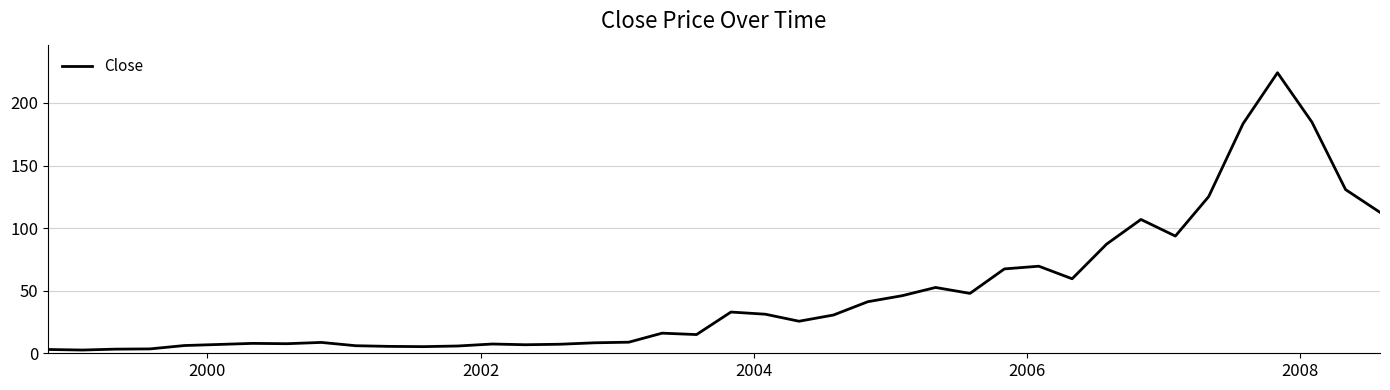

What is the difference between the maximum and minimum values?

221.6